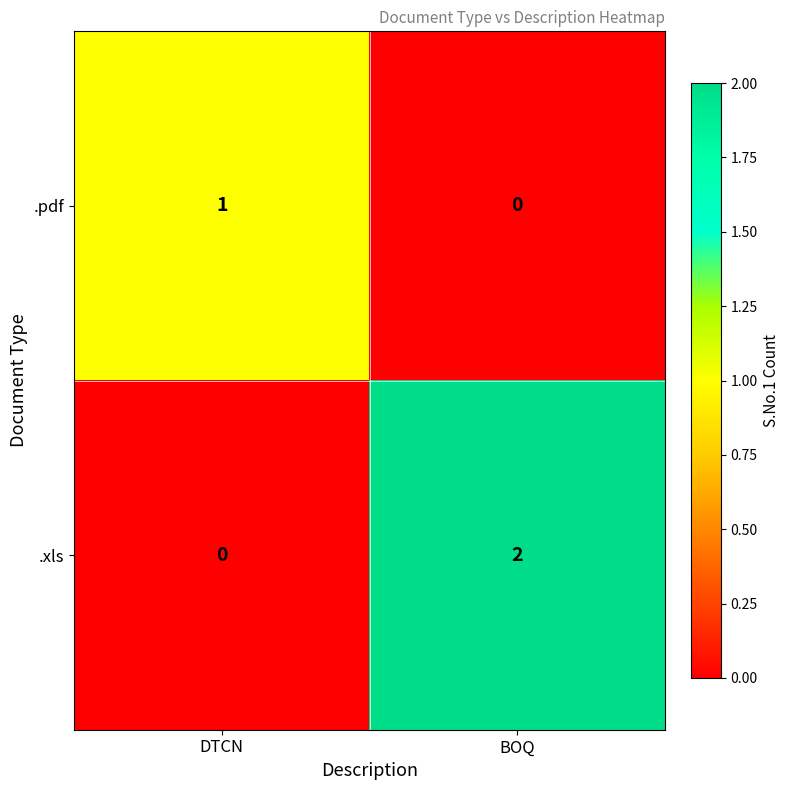

Which series has the largest range (max minus min)?

.xls